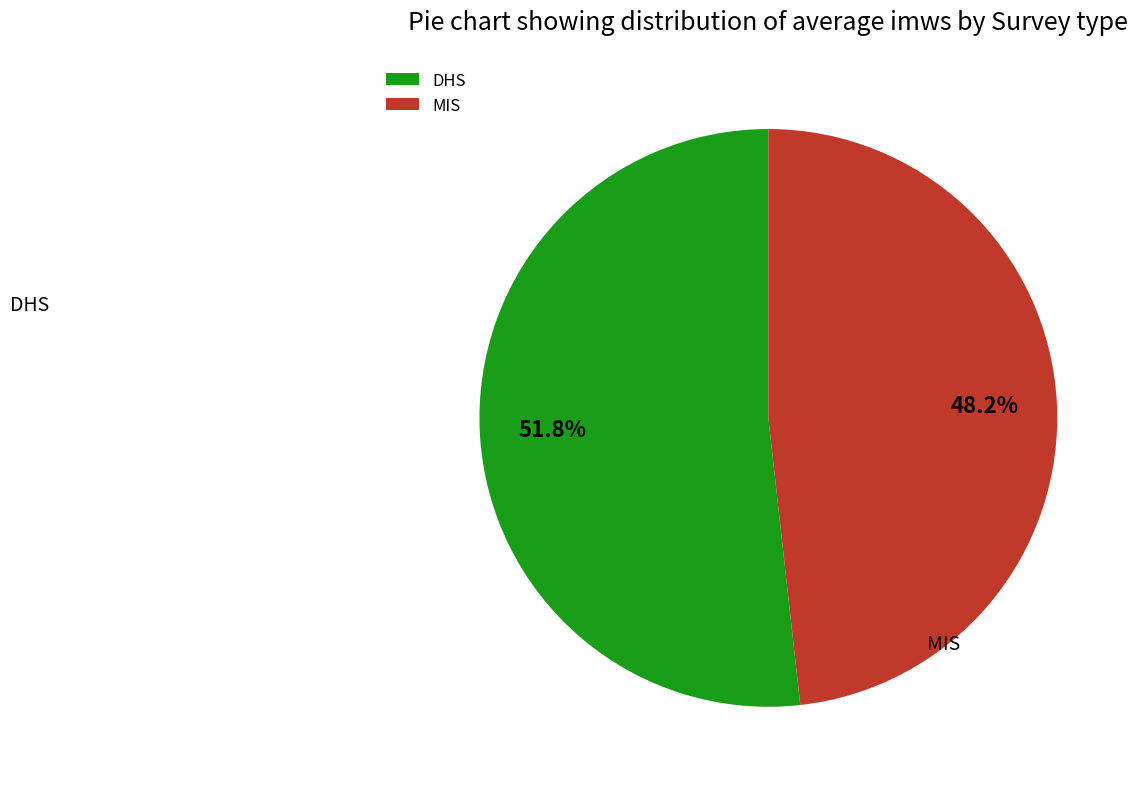

What percentage do MIS and DHS together represent?

100.0%